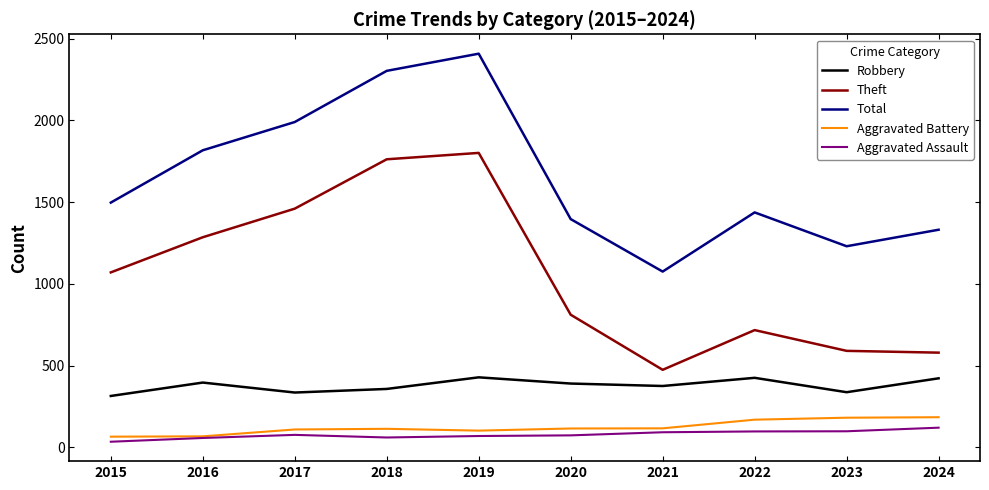

Does the chart display data point markers on the line(s)?

No